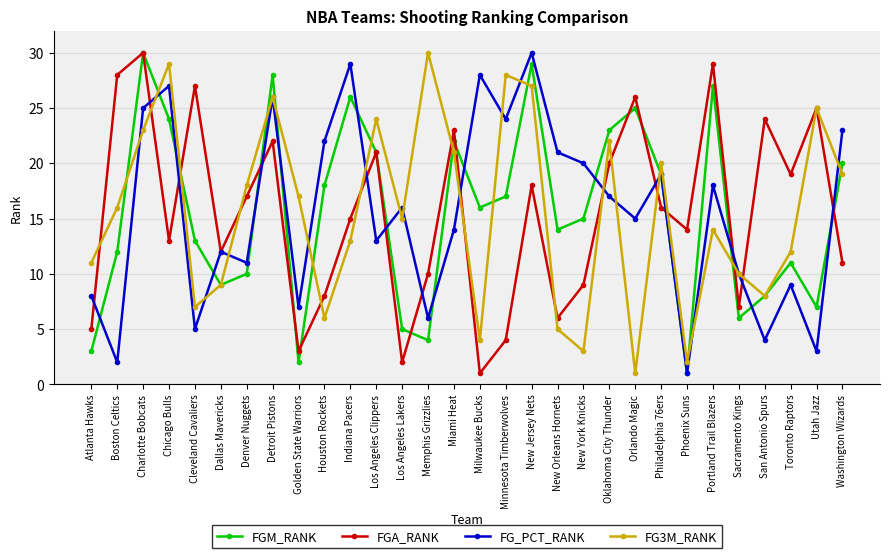

List the labels in order of FG3M_RANK value, smallest first.

Orlando Magic, Phoenix Suns, New York Knicks, Milwaukee Bucks, New Orleans Hornets, Houston Rockets, Cleveland Cavaliers, San Antonio Spurs, Dallas Mavericks, Sacramento Kings, Atlanta Hawks, Toronto Raptors, Indiana Pacers, Portland Trail Blazers, Los Angeles Lakers, Boston Celtics, Golden State Warriors, Denver Nuggets, Washington Wizards, Philadelphia 76ers, Miami Heat, Oklahoma City Thunder, Charlotte Bobcats, Los Angeles Clippers, Utah Jazz, Detroit Pistons, New Jersey Nets, Minnesota Timberwolves, Chicago Bulls, Memphis Grizzlies